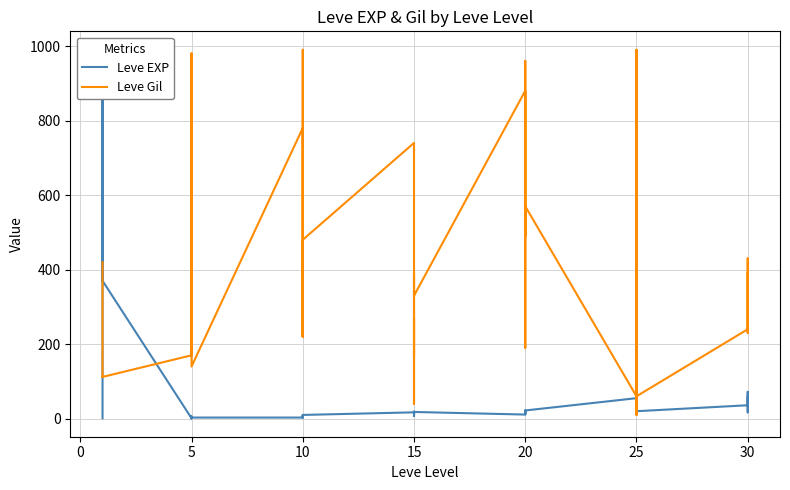

Rank the series by their average value, from lowest to highest.

Leve EXP, Leve Gil